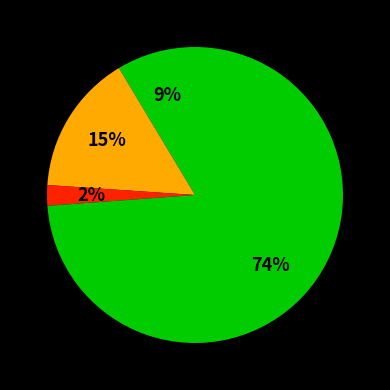

Is there any slice that represents more than half of the pie?

Yes